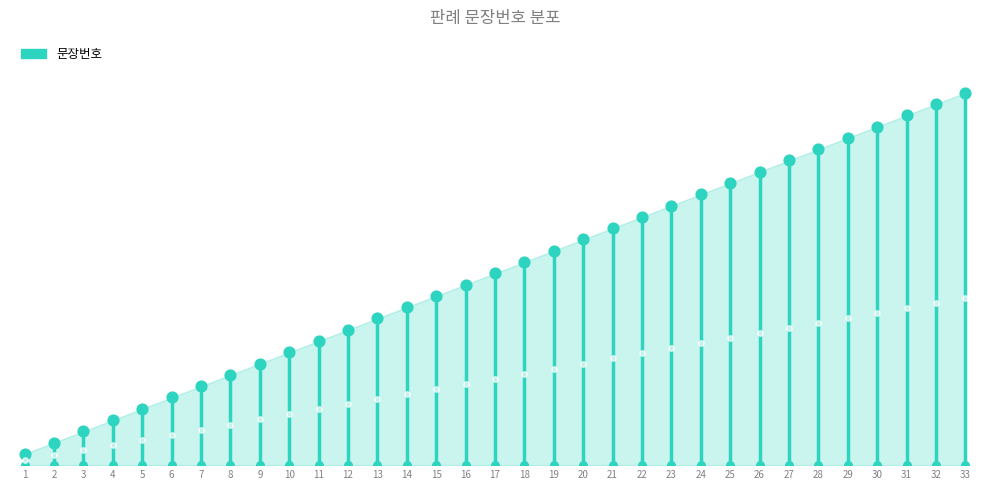

What is the change in value from 8 to 18?

+10